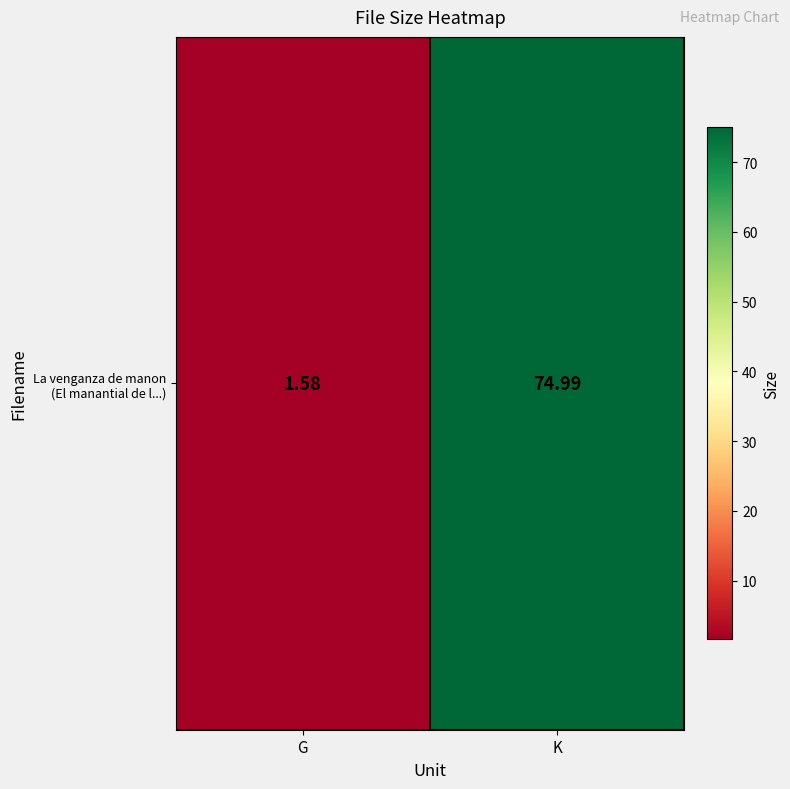

How many values exceed 74?

1